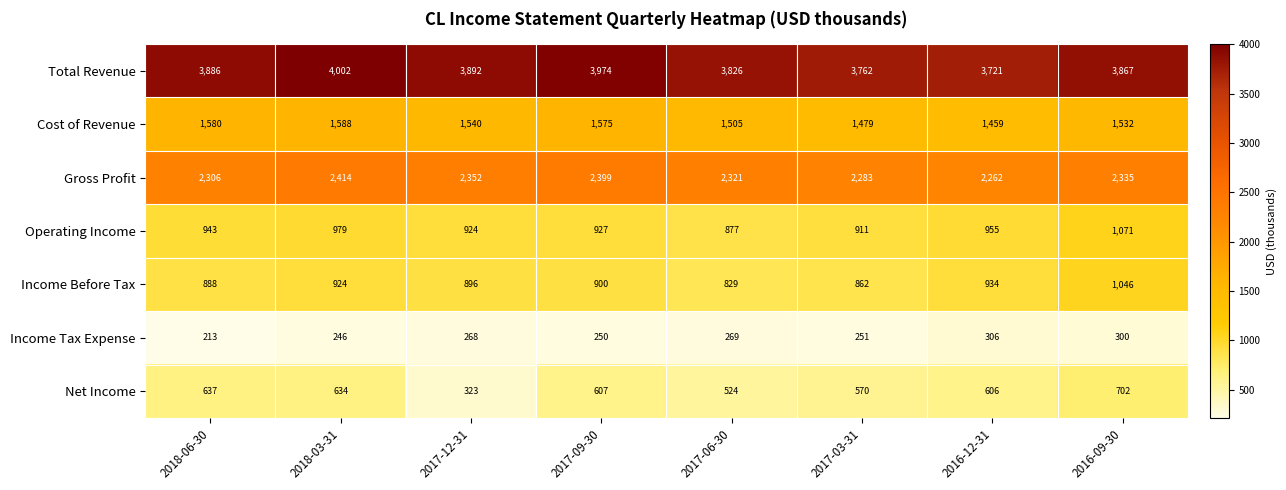

Is it true that Total Revenue equals 3886 at 2018-06-30?

True